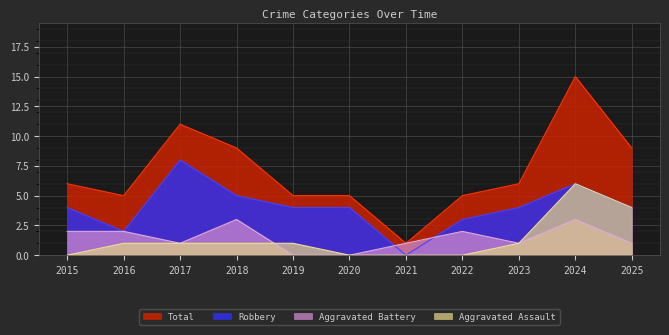

What is the spread (max minus min) of values at 2020?

5